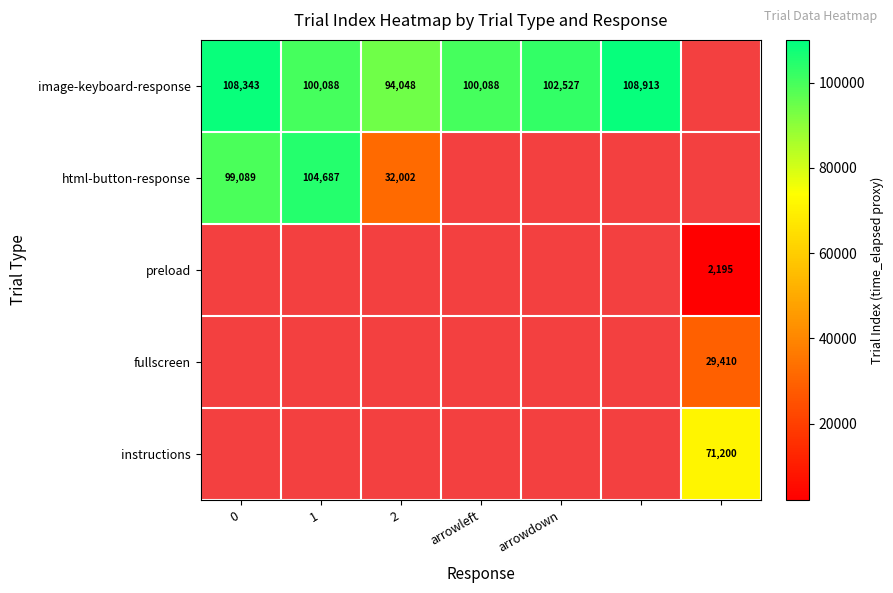

What is the minimum value shown in the chart?

2195.0